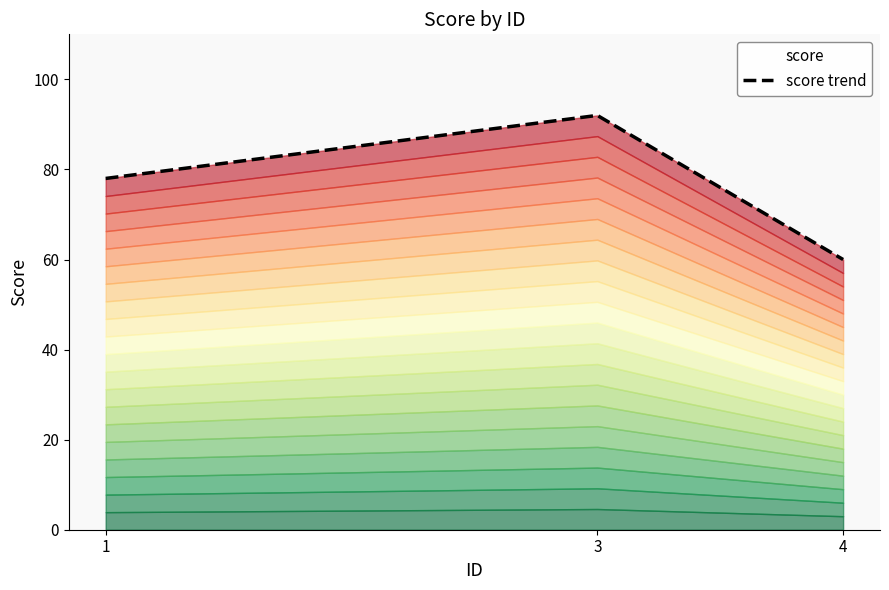

What is the value of the 2nd point from the left?

92